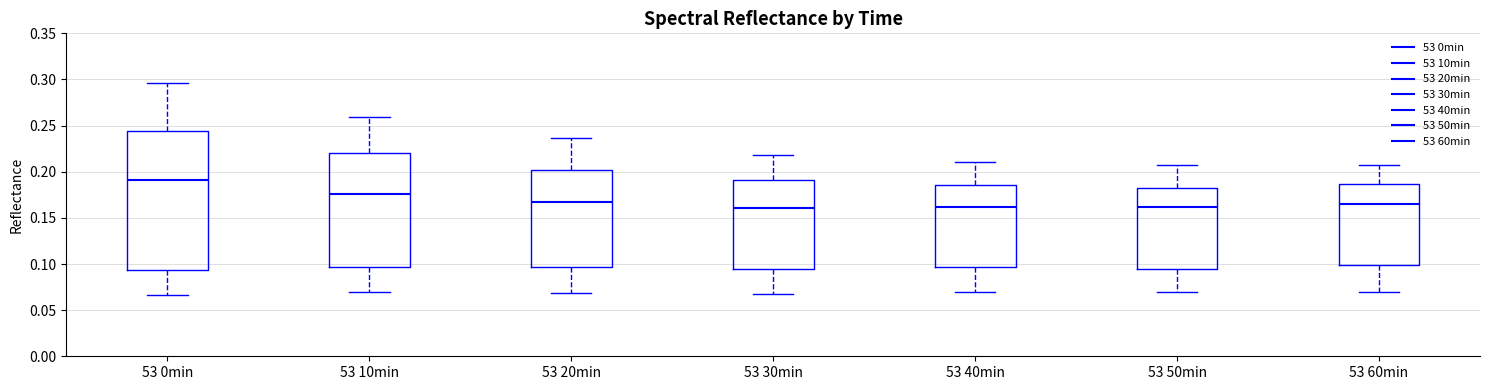

Reading left to right, read every box against the y-axis: the position of its median line, the range the box covers, and the ends of its whiskers. The values are not printed on the chart, so give them approximately, as read against the axis.

53 0min: median 0.190, box 0.095 to 0.245, whiskers 0.065 to 0.295
53 10min: median 0.175, box 0.095 to 0.220, whiskers 0.070 to 0.260
53 20min: median 0.165, box 0.095 to 0.200, whiskers 0.070 to 0.235
53 30min: median 0.160, box 0.095 to 0.190, whiskers 0.070 to 0.220
53 40min: median 0.160, box 0.095 to 0.185, whiskers 0.070 to 0.210
53 50min: median 0.160, box 0.095 to 0.180, whiskers 0.070 to 0.205
53 60min: median 0.165, box 0.100 to 0.185, whiskers 0.070 to 0.205